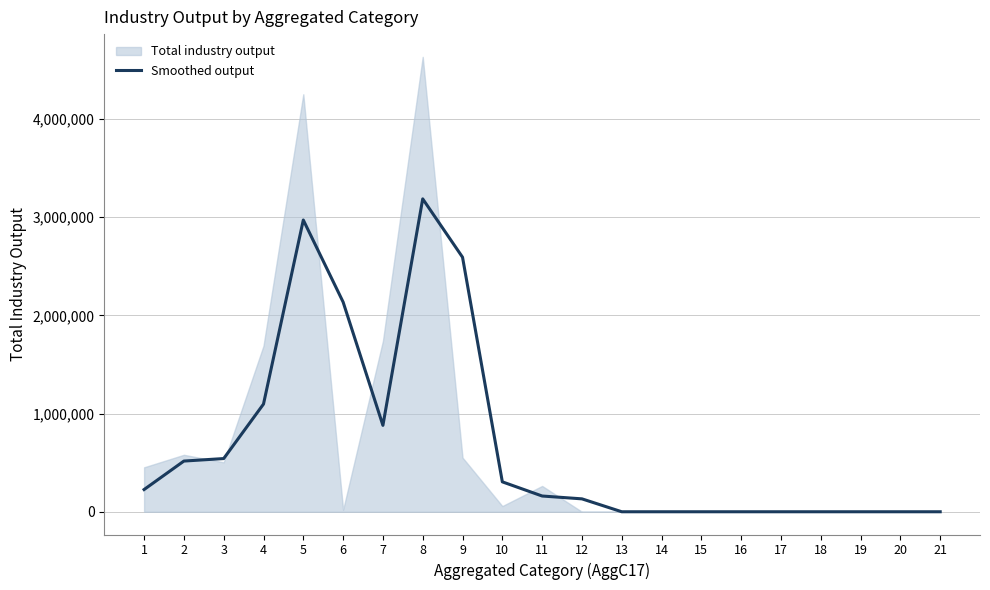

Reading left to right, what are all the values shown in this chart?

226213.5	516181.5	541581.0	1096606.0	2970389.0	2135404.5	879729.0	3185578.5	2591540.0	304606.0	160339.5	131415.5	0.0	0.0	0.0	0.0	0.0	0.0	0.0	0.0	0.0